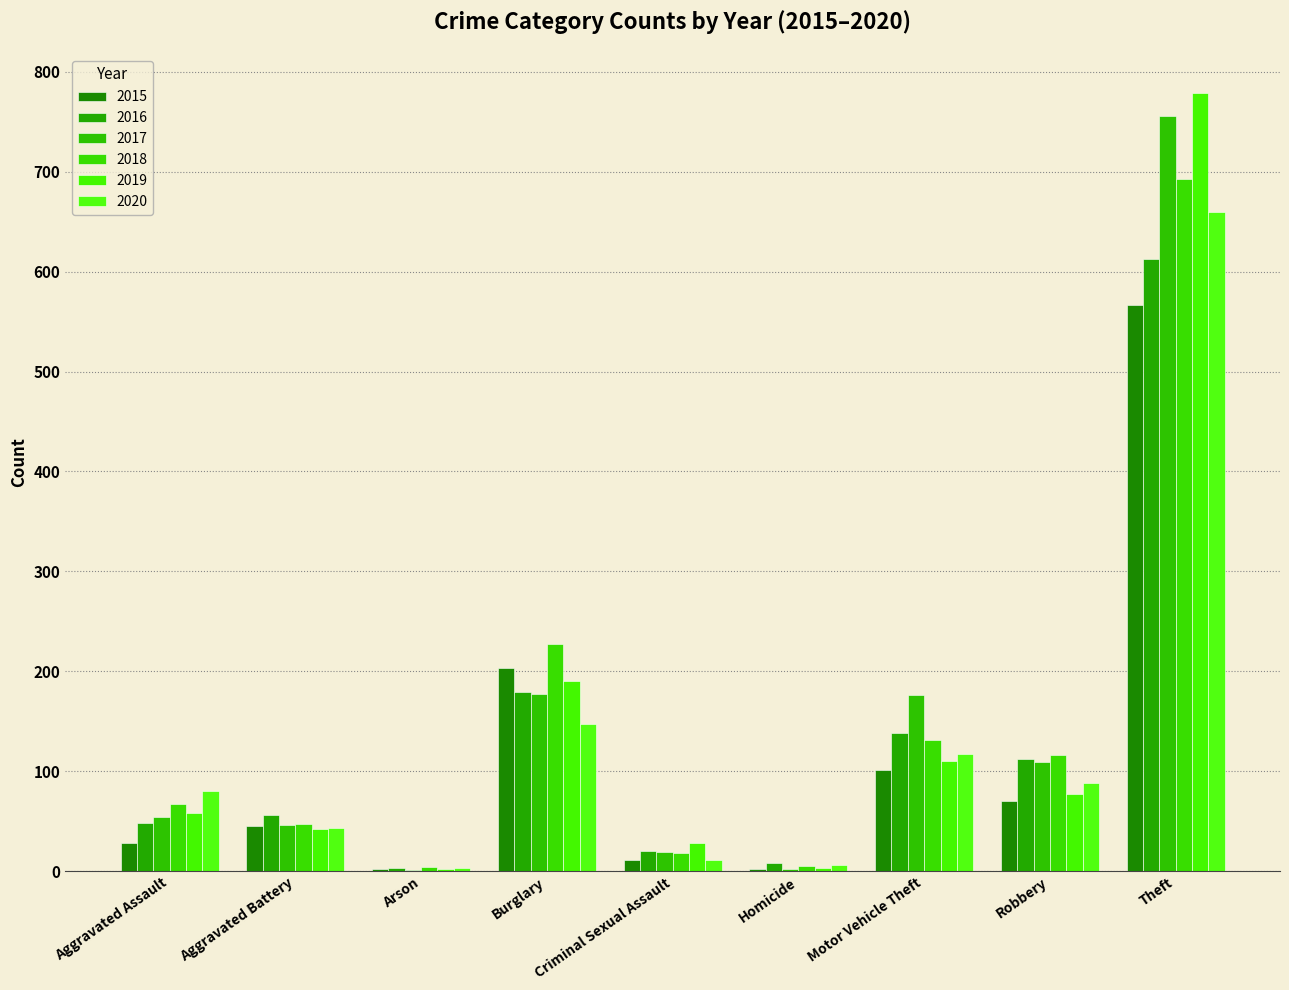

Which category has the highest value across all series?

Theft